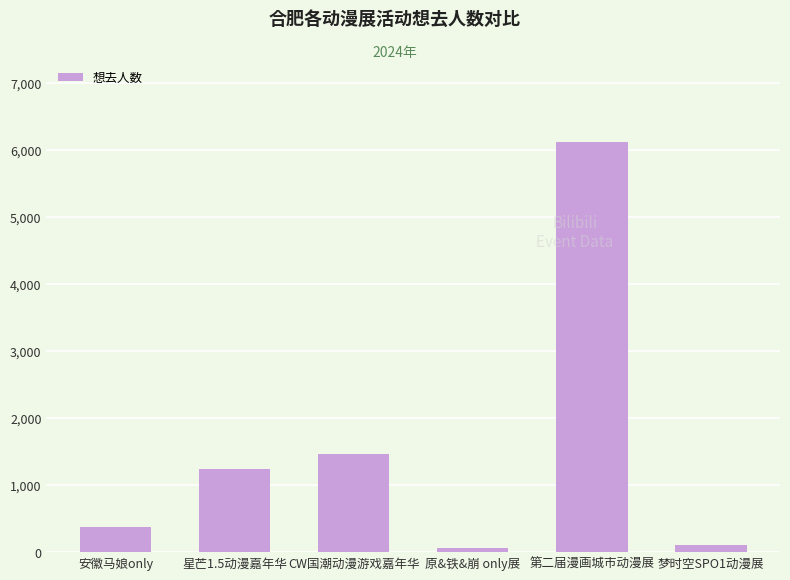

What is the ratio of the value at 第二届漫画城市动漫展 to the value at 梦时空SPO1动漫展?

60.0